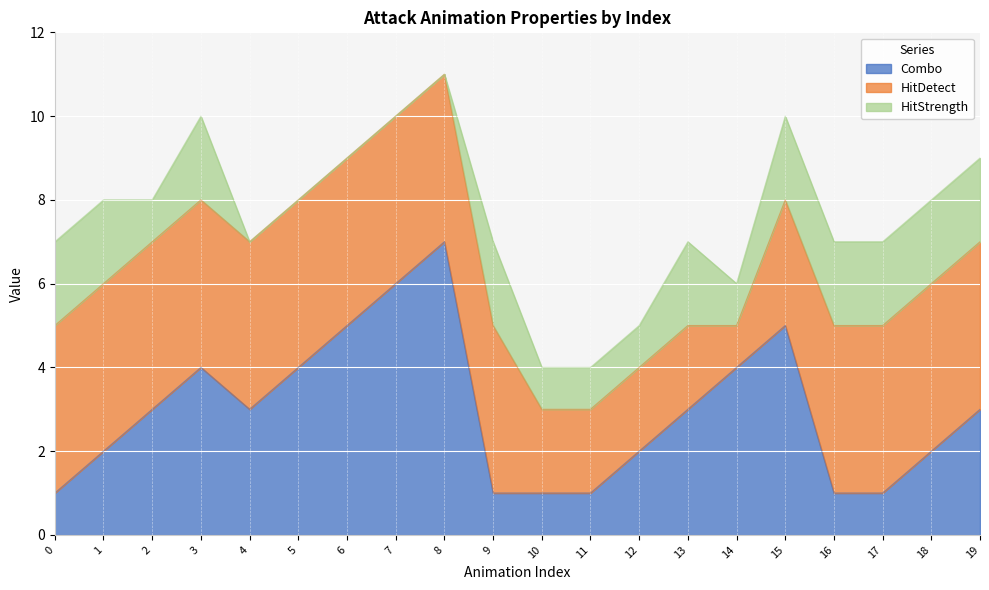

Between 7 and 16, which is larger?

7